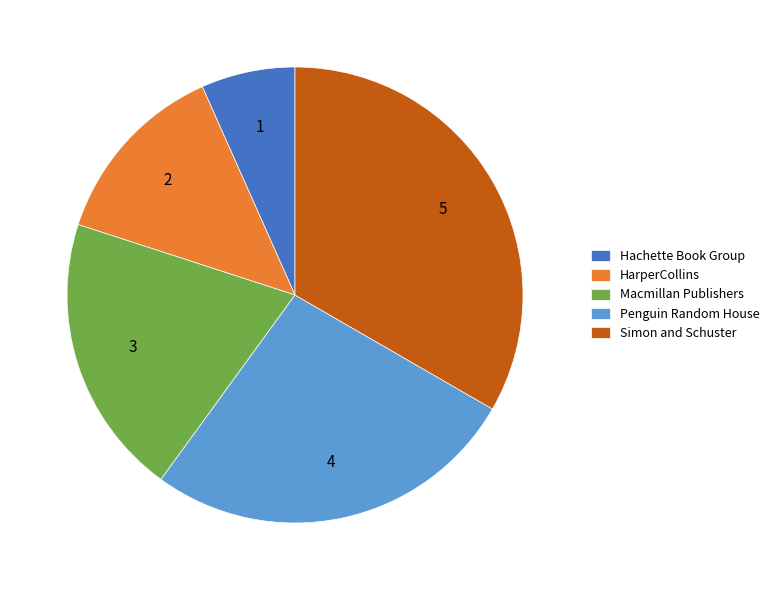

Does any single category account for the majority?

No